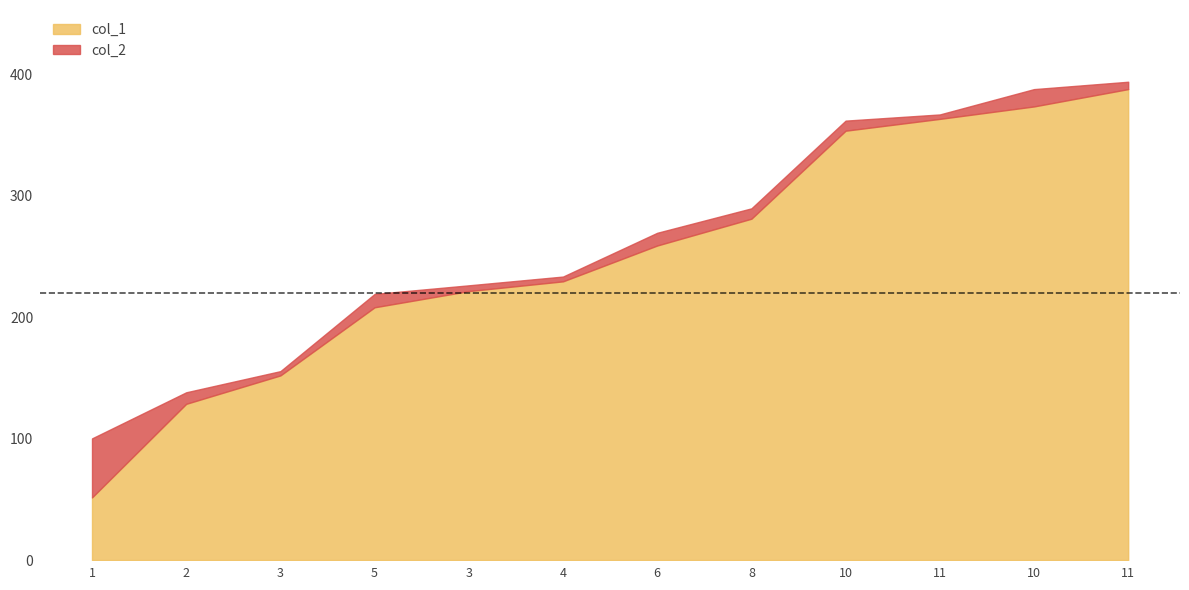

What is the minimum value for col_2?

100.2